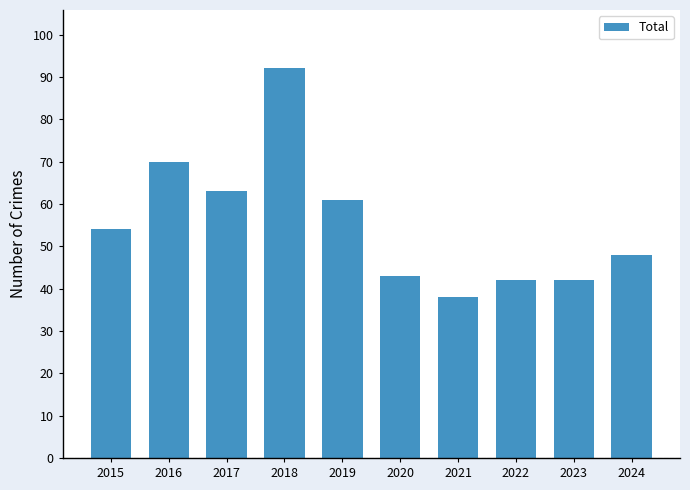

Between 2017 and 2016, which is larger?

2016